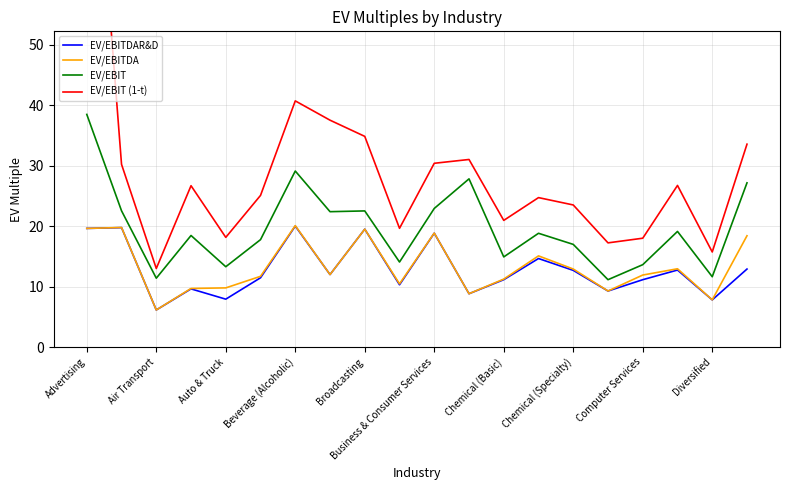

True or false: EV/EBIT and EV/EBIT (1-t) intersect in this chart.

False